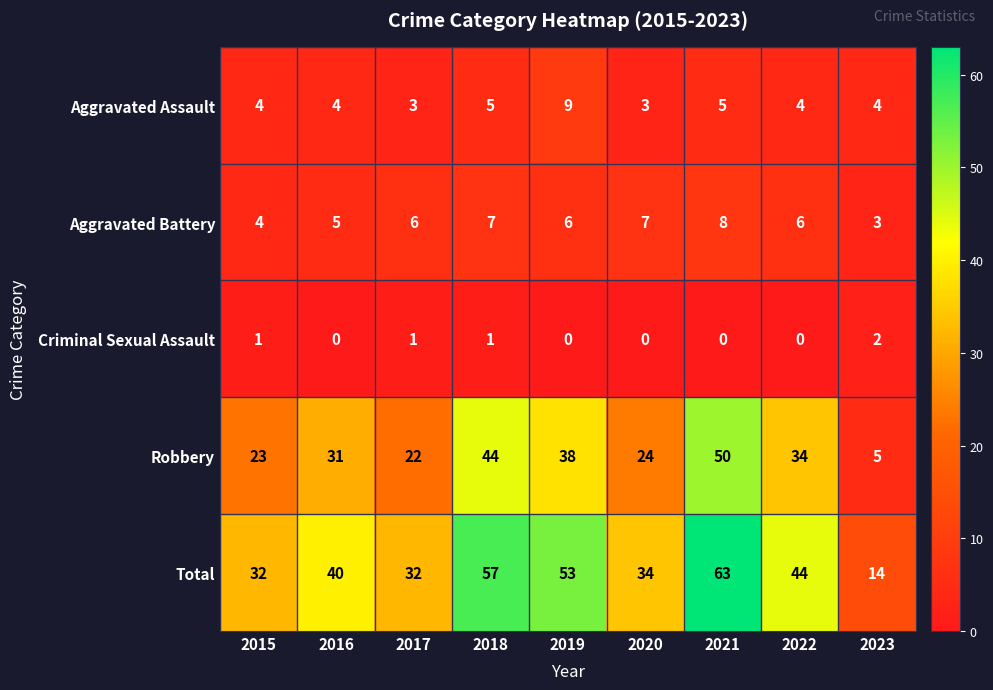

What is the approximate value of Robbery at 2022?

34